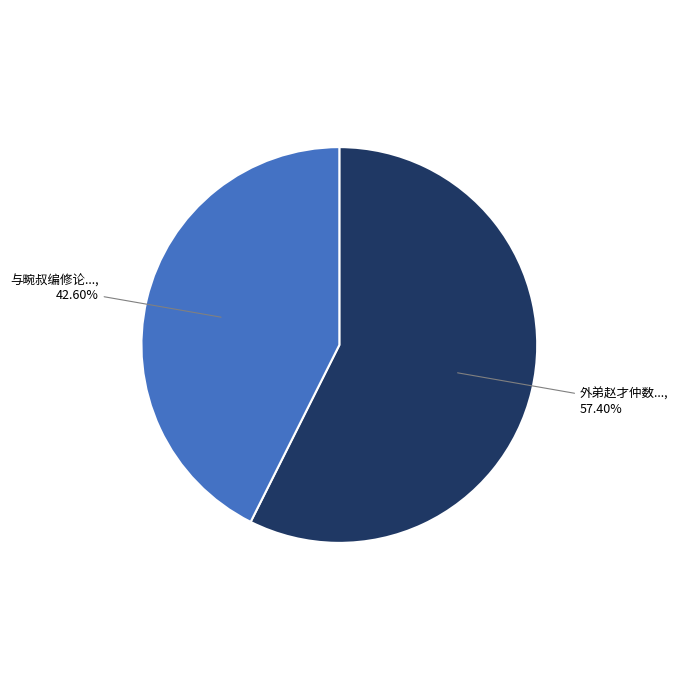

Is there any slice that represents more than half of the pie?

Yes